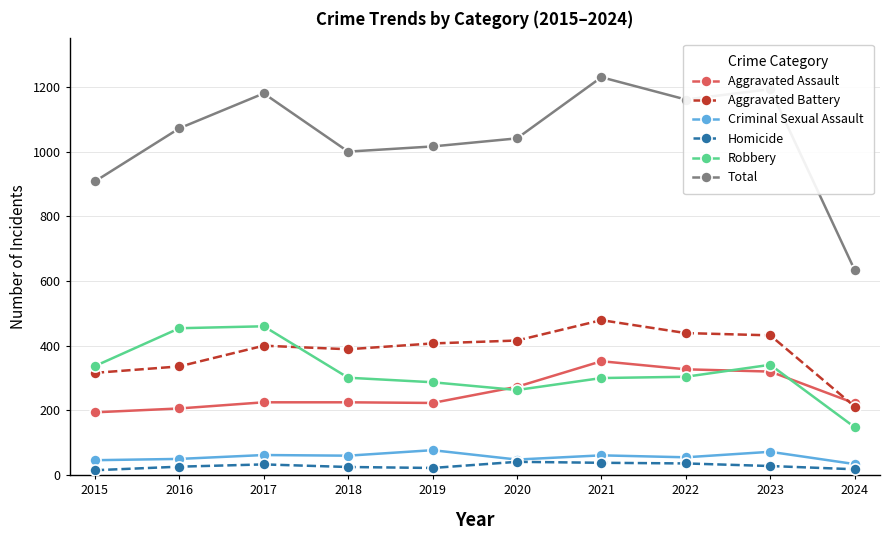

Does the chart have visible grid lines?

Yes